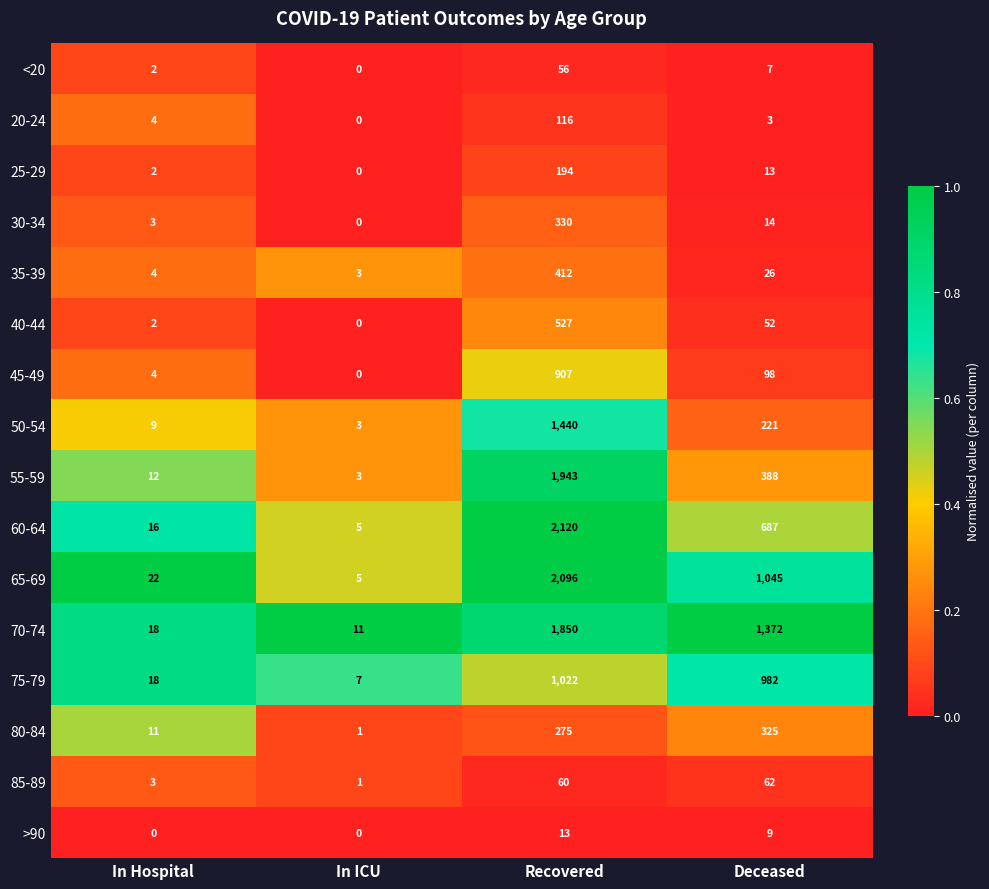

At which label is <20 closest to 28?

Deceased